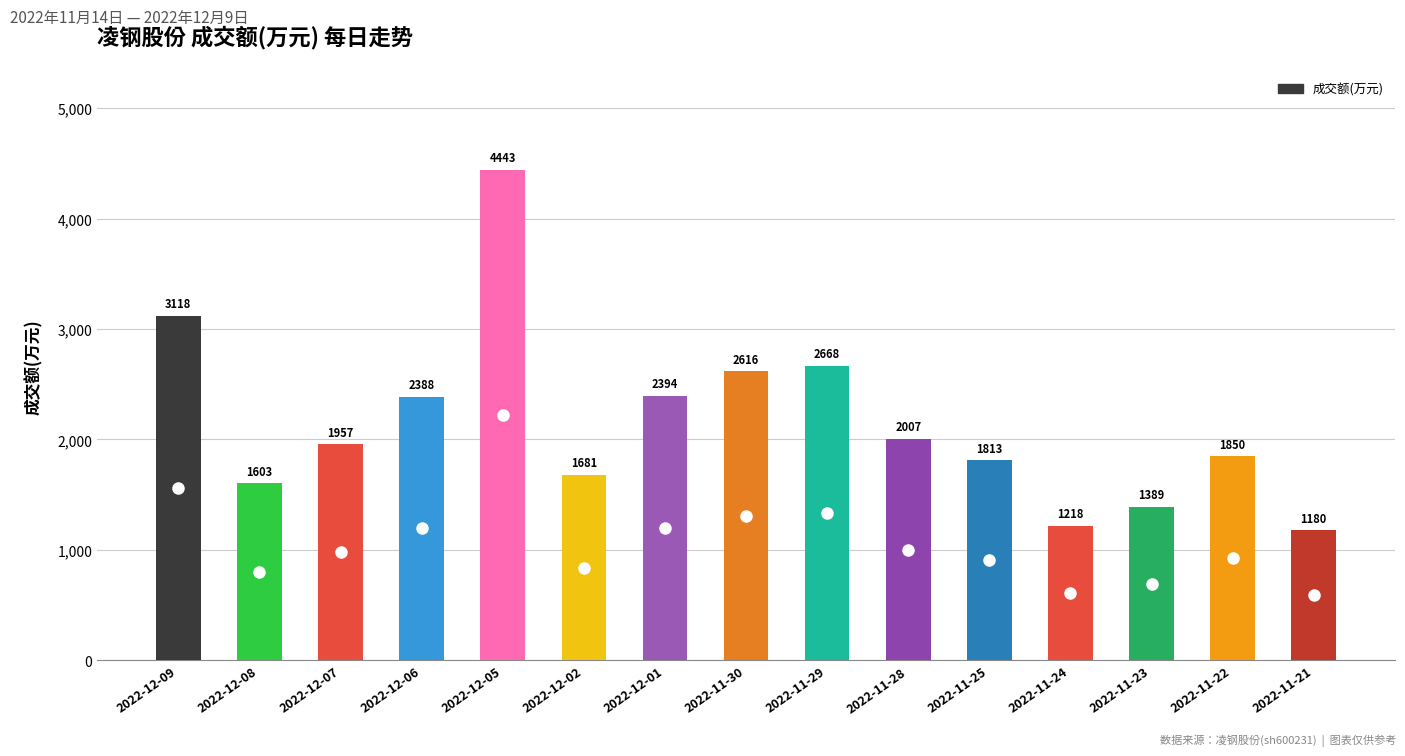

List the labels in order of value, largest first.

2022-12-05, 2022-12-09, 2022-11-29, 2022-11-30, 2022-12-01, 2022-12-06, 2022-11-28, 2022-12-07, 2022-11-22, 2022-11-25, 2022-12-02, 2022-12-08, 2022-11-23, 2022-11-24, 2022-11-21